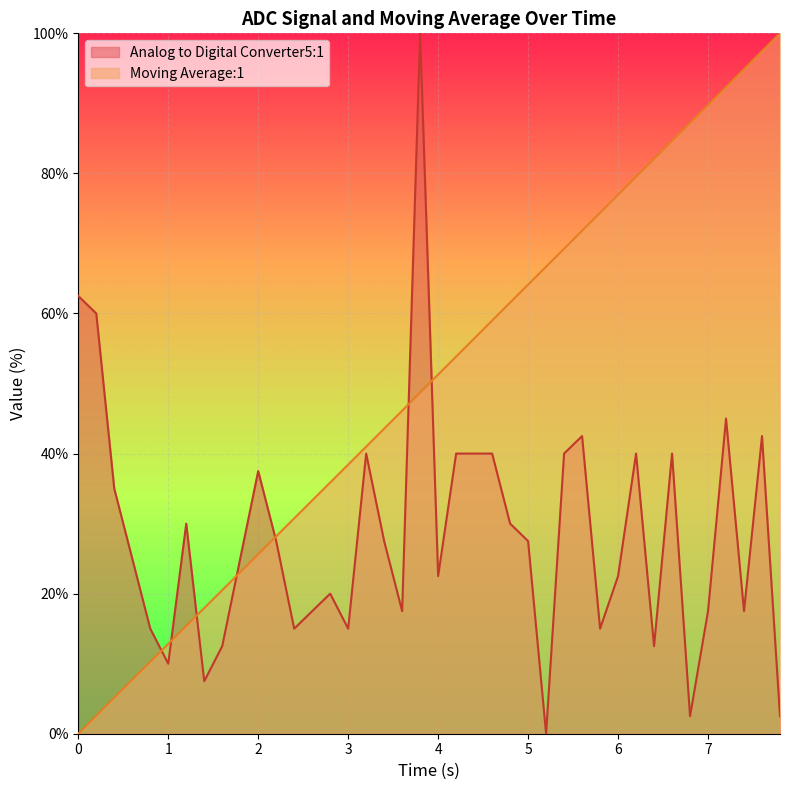

Which series has the largest total across all categories?

Moving Average:1